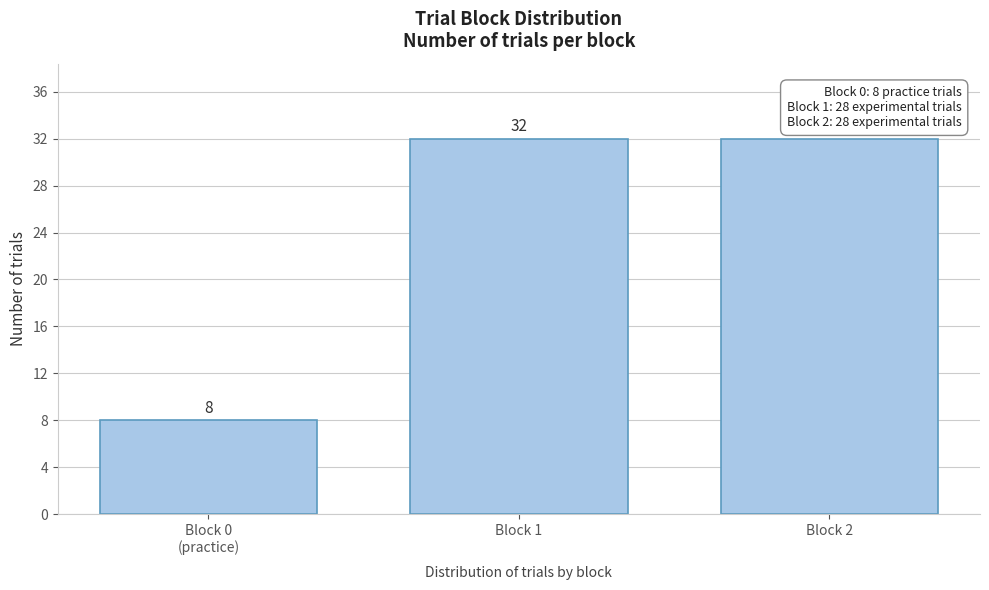

Reading left to right, what are all the values shown in this chart?

8	32	32